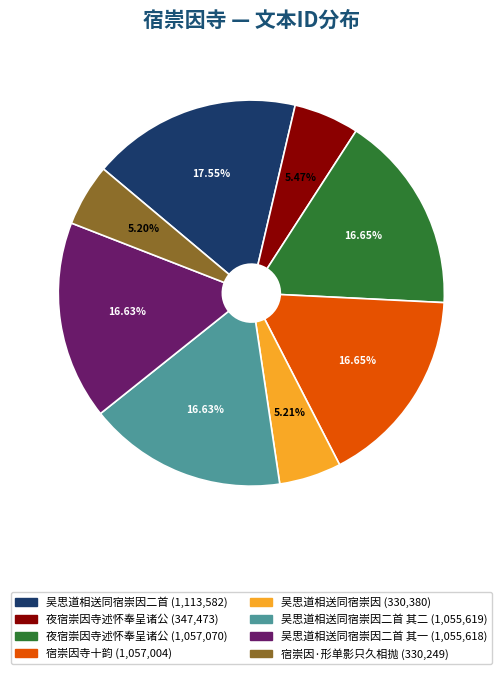

Count the number of slices in the pie.

8